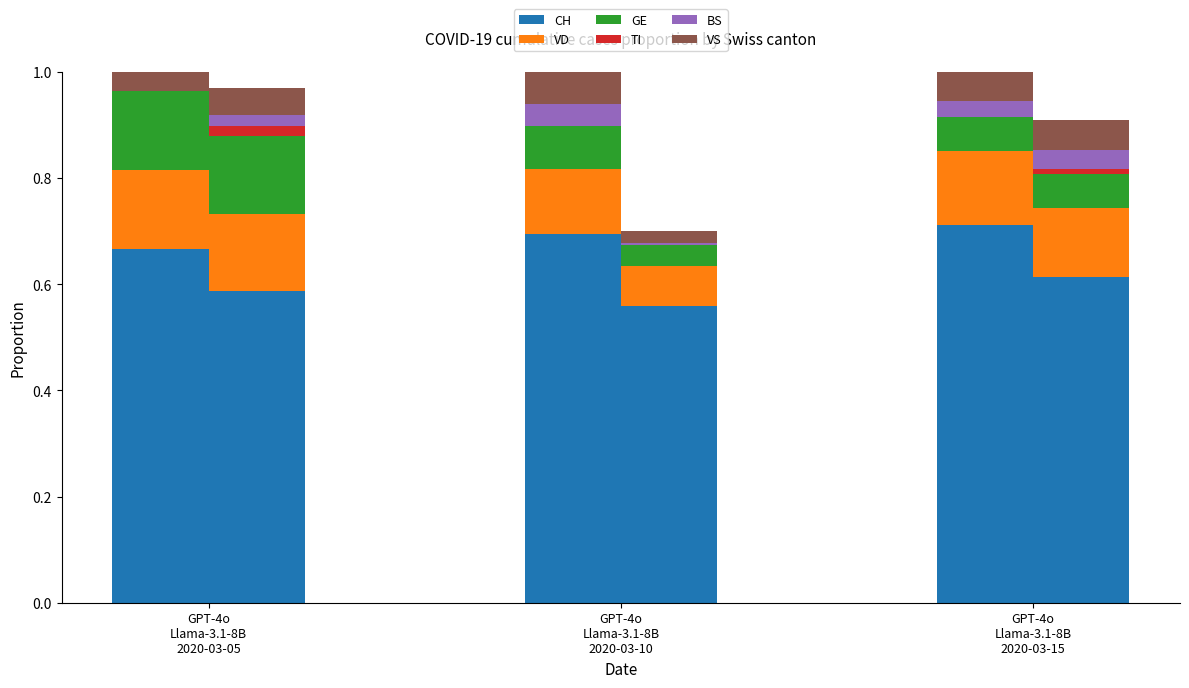

Which series has the largest total across all categories?

CH